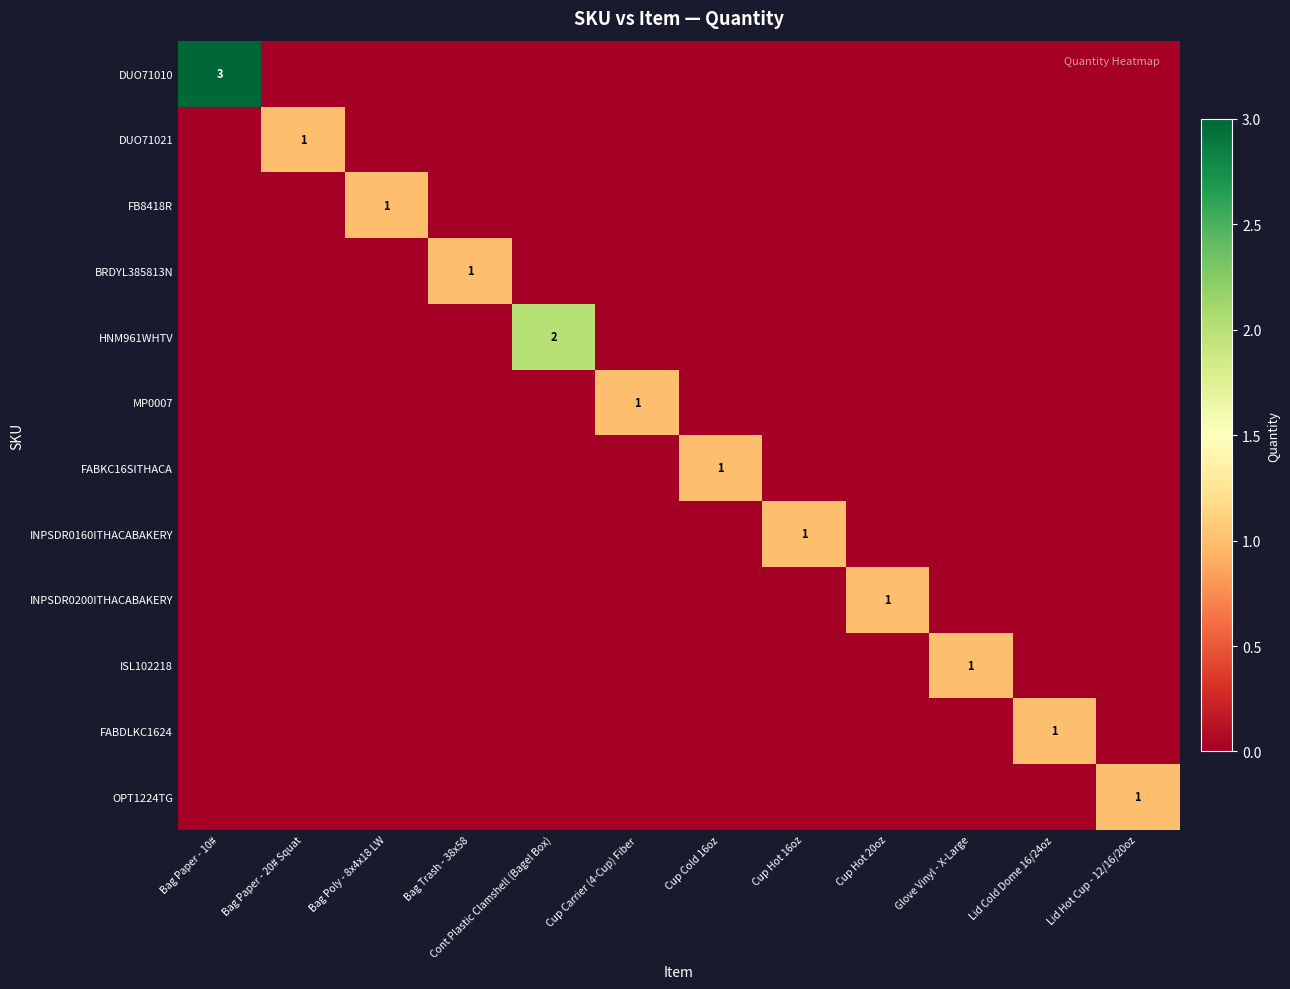

What is the difference between the highest and lowest values at Cup Hot 16oz?

1